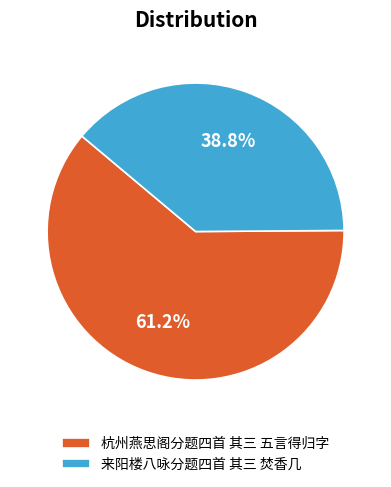

How many segments does this pie chart have?

2